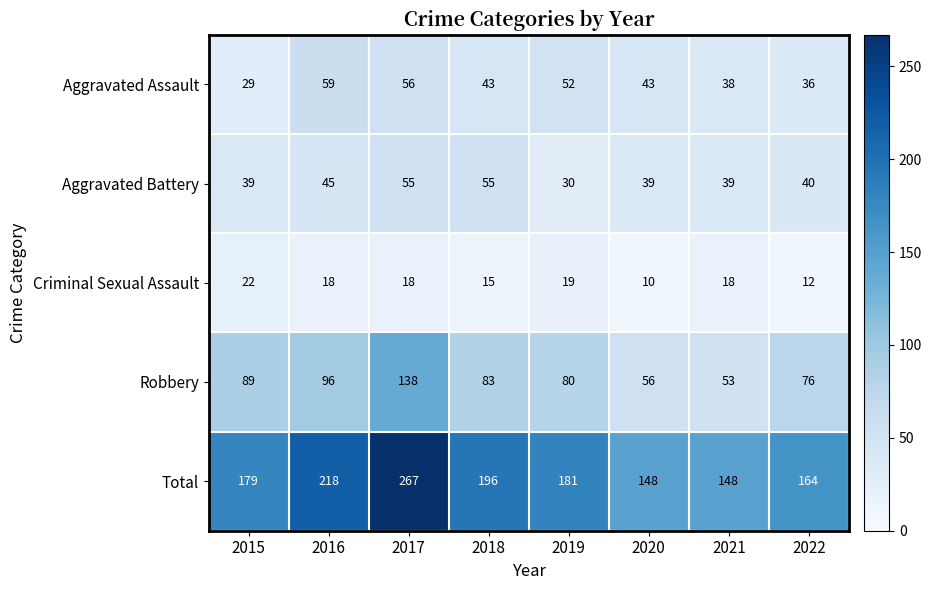

Between 2015 and 2017, which series saw the biggest shift?

Total